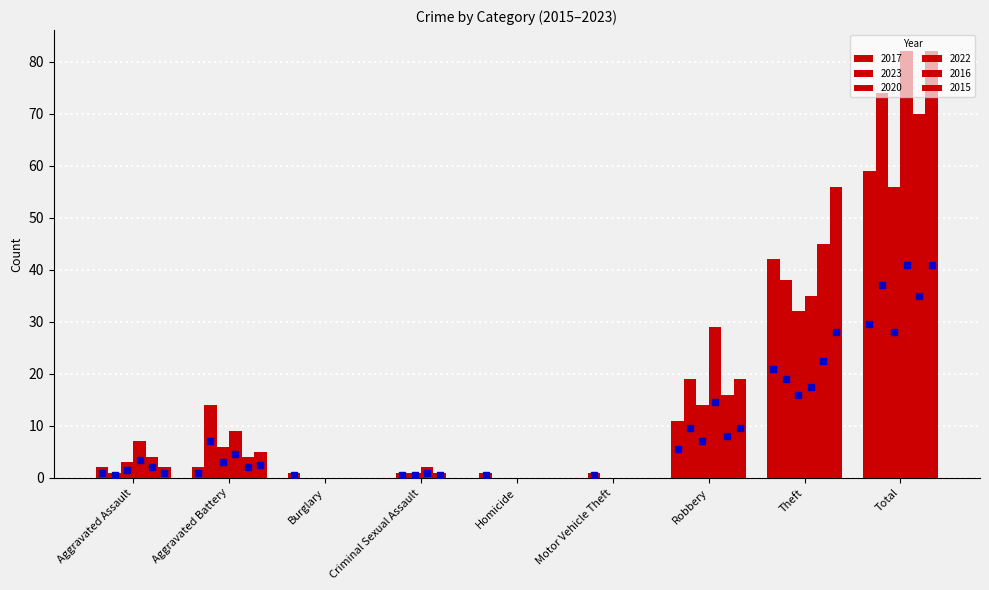

At which category does the chart reach its peak across all series?

Total